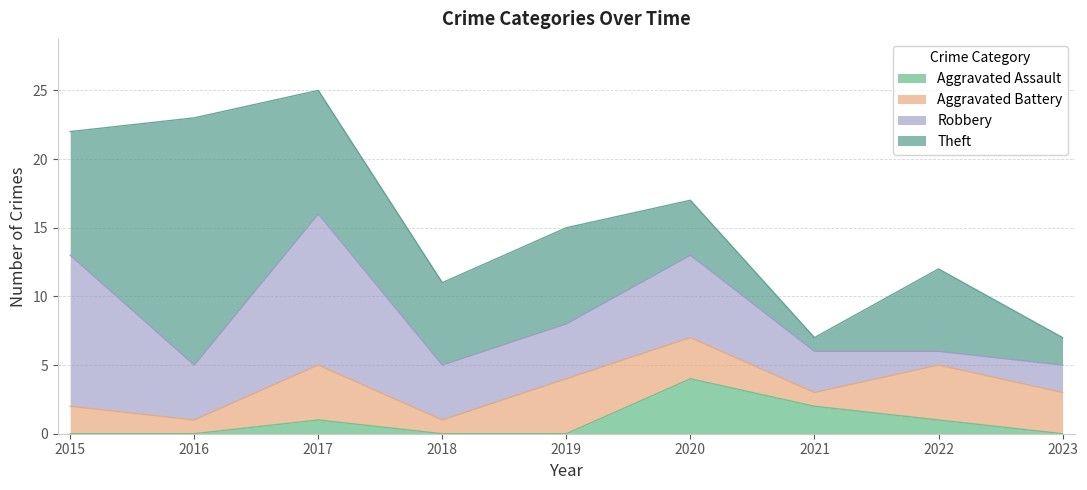

How many interior local peaks does the Aggravated Assault series have?

2